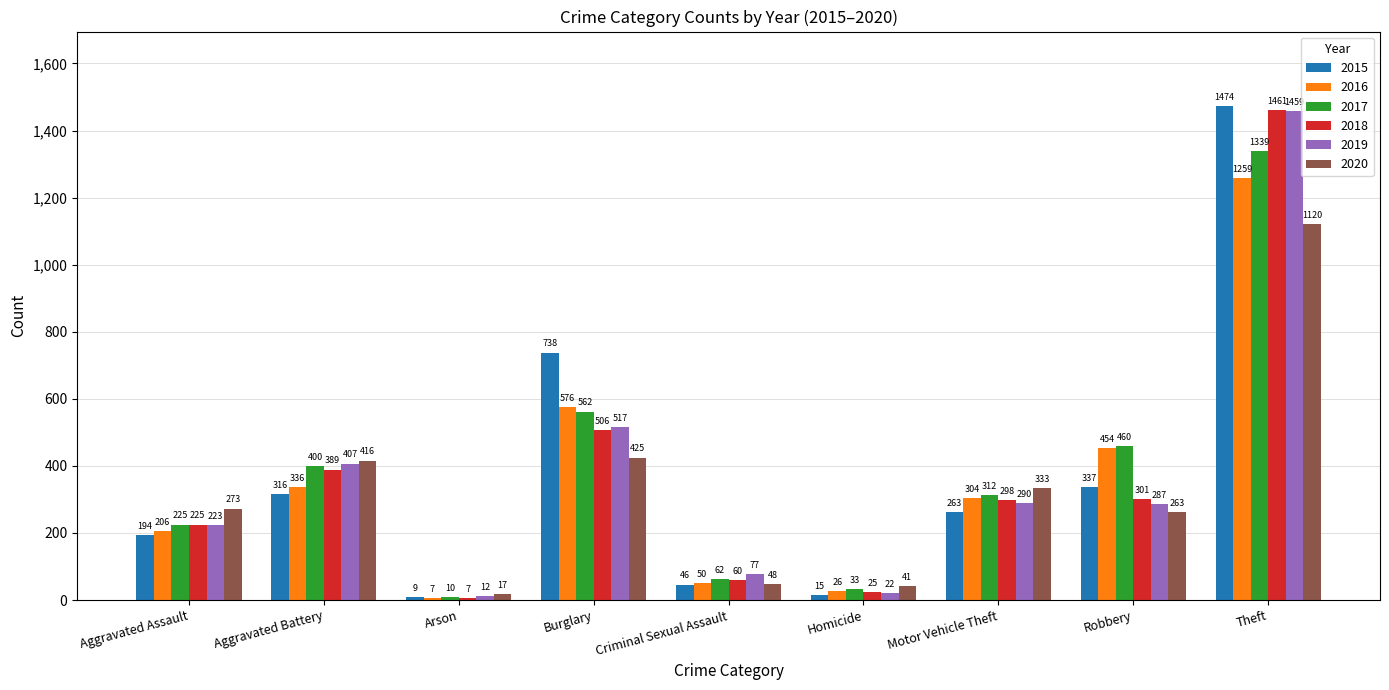

What is the difference between the 2017 values at Burglary and Aggravated Battery?

162